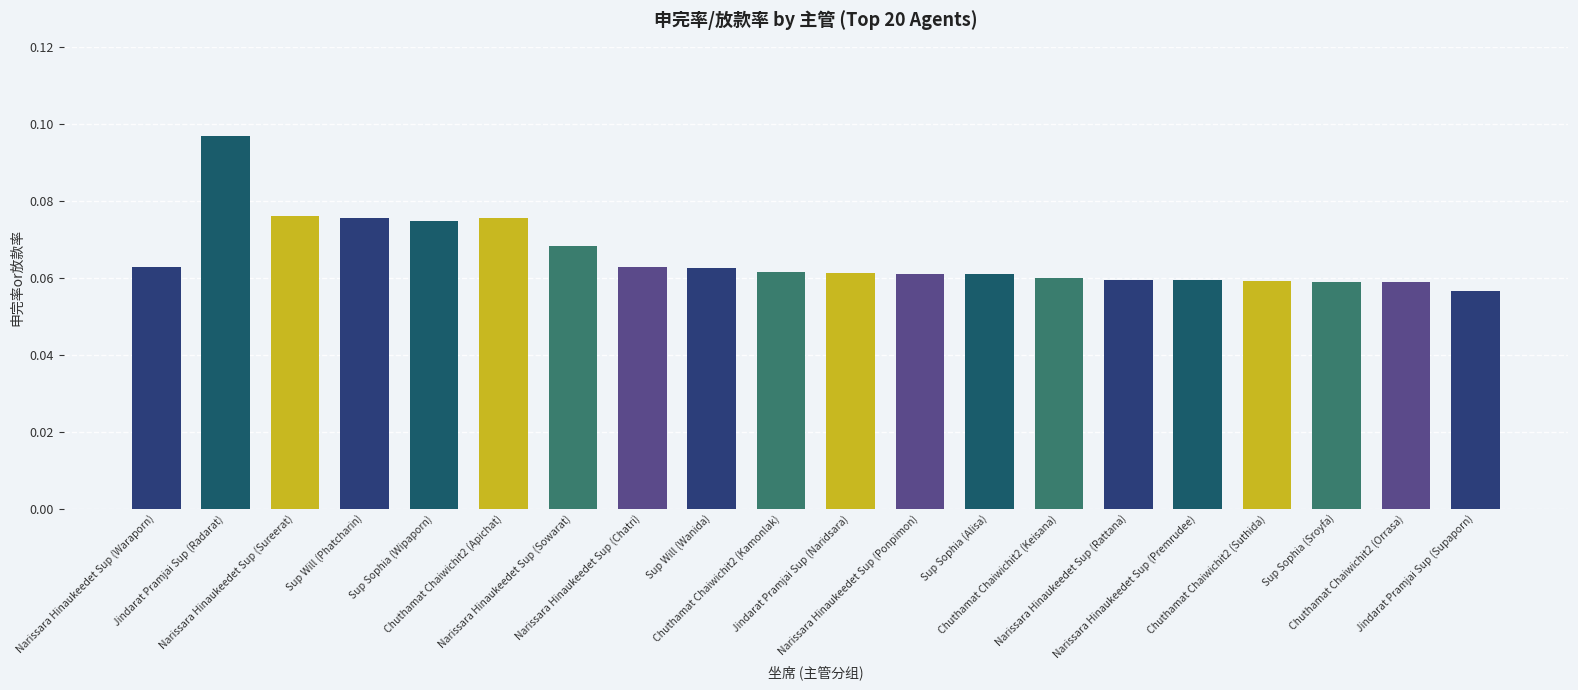

Which category has the lowest value across all series?

Jindarat Pramjai Sup (Supaporn)